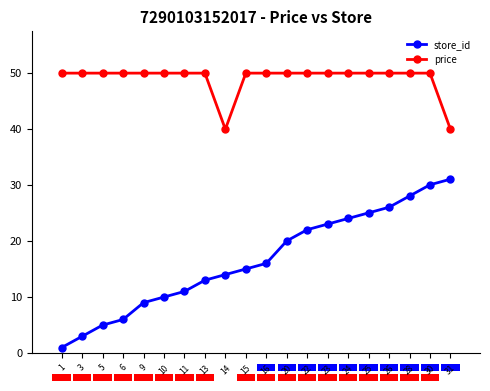

How many data points in price are above 49?

18